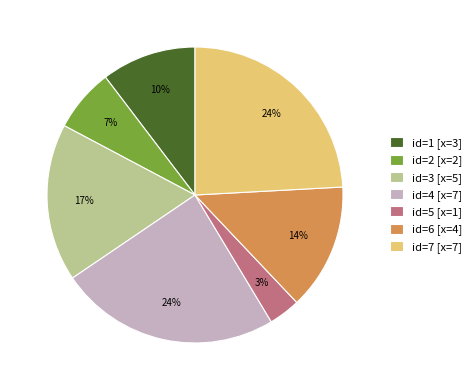

Combined, do id=5 [x=1] and id=7 [x=7] account for over 50%?

No